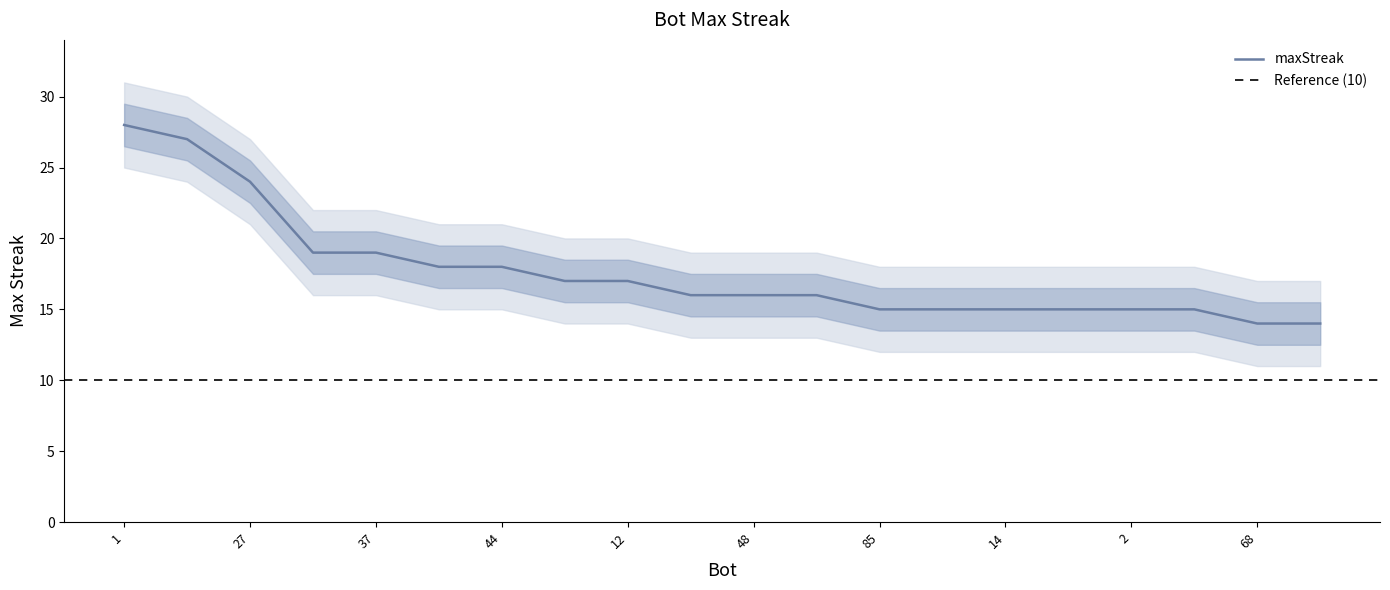

Reading right to left, extract all data points from this chart.

14	14	15	15	15	15	15	15	16	16	16	17	17	18	18	19	19	24	27	28